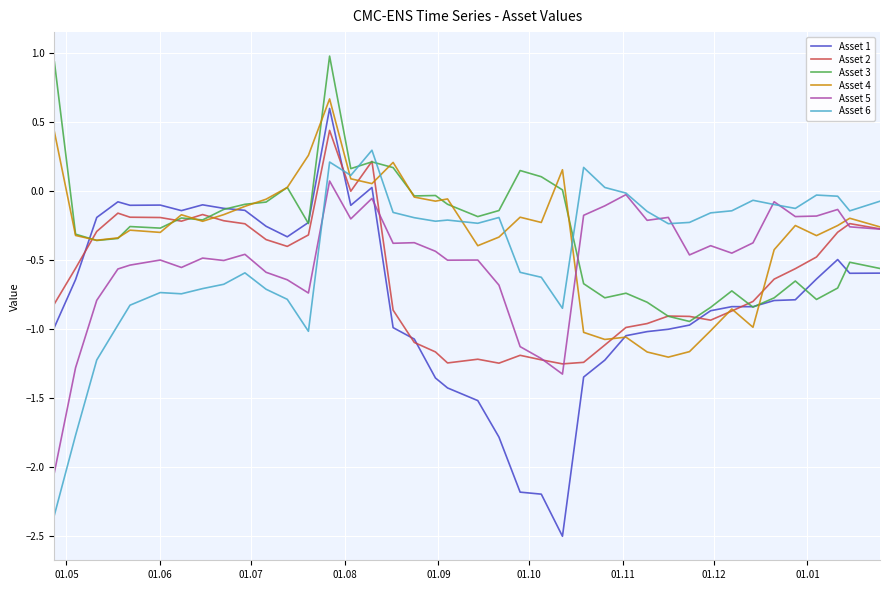

What is the maximum value shown in the chart?

1.0